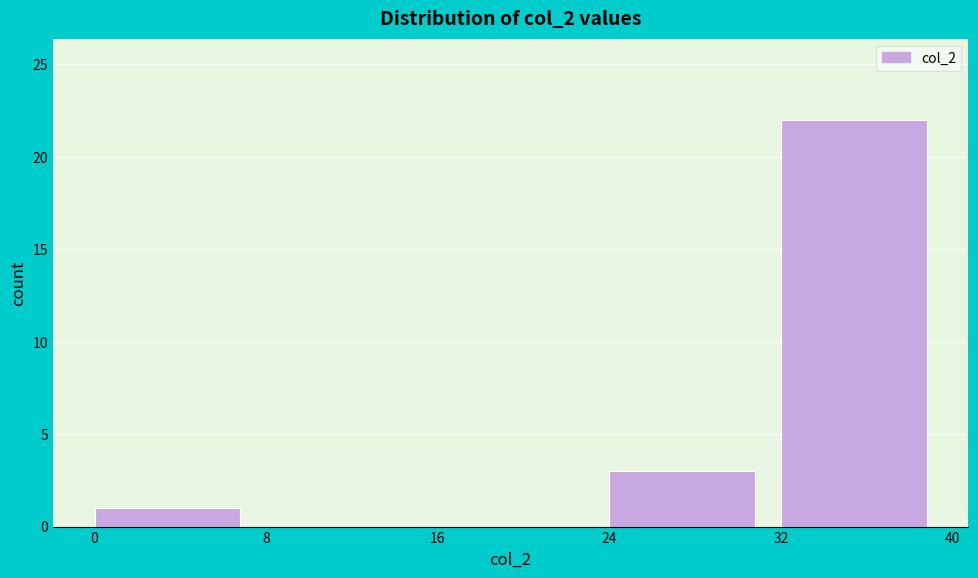

Which range on the x-axis has the tallest bar?

32 to 40